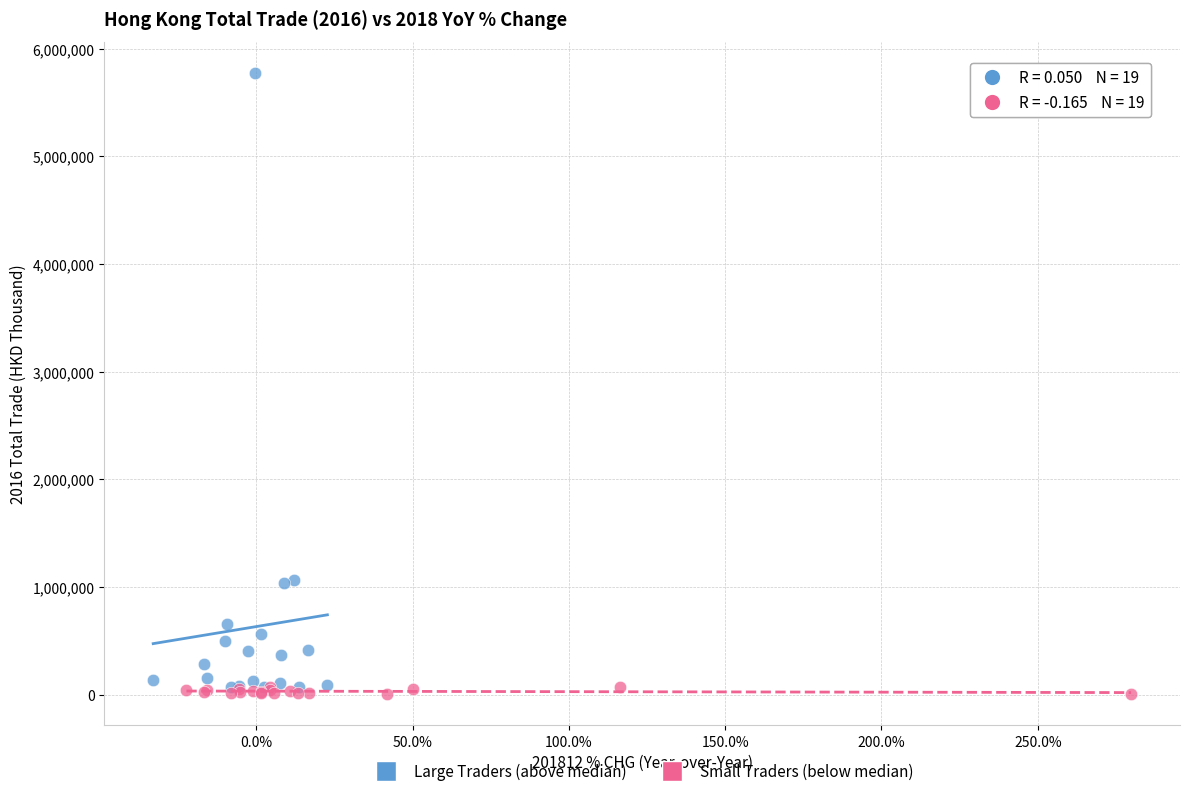

What are all the series names shown in the legend?

Large Traders (above median), Small Traders (below median)